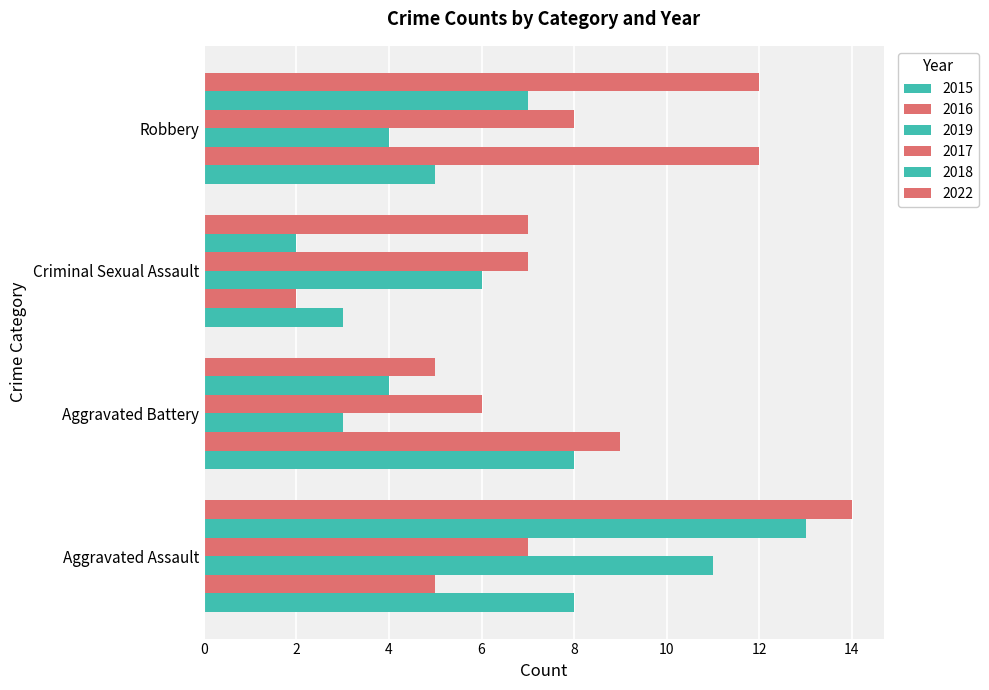

What value does the 2017 series have at Aggravated Battery?

6